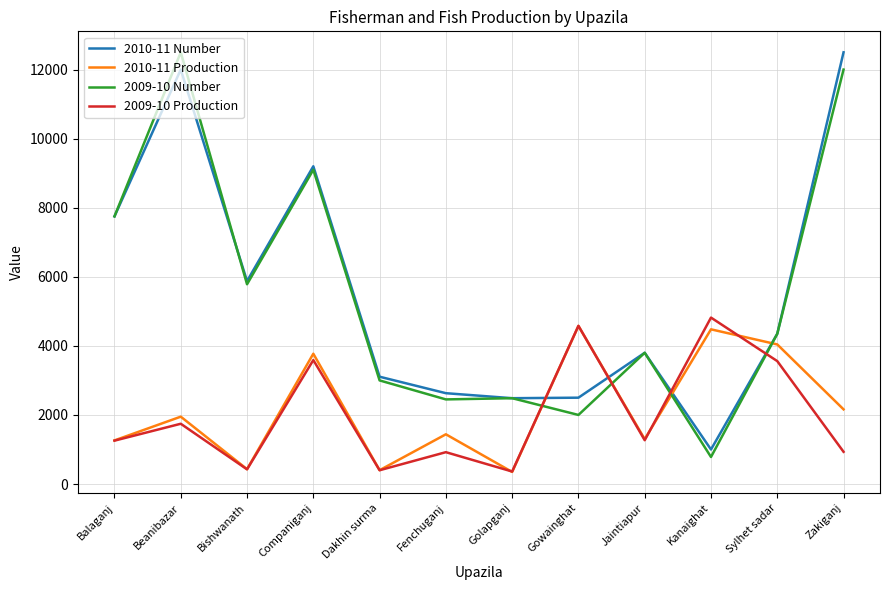

Between Beanibazar and Jaintiapur, which series saw the biggest shift?

2009-10 Number